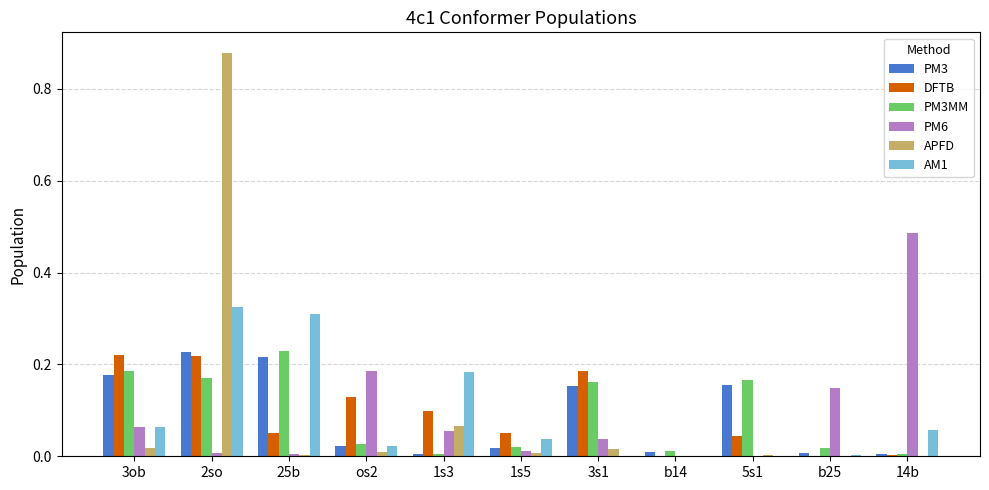

True or false: PM3MM has a value of 0.0 at b25.

True